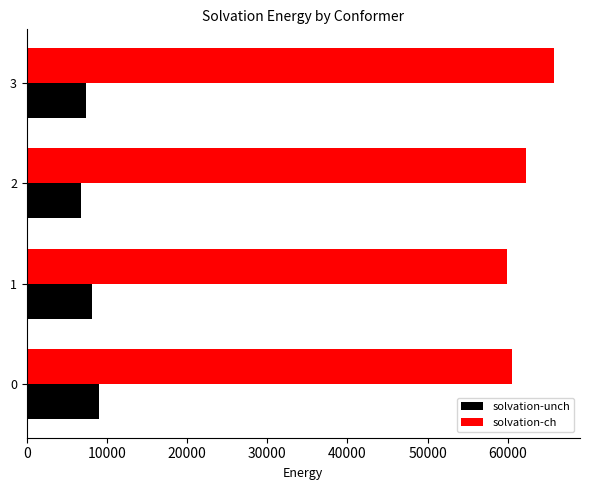

Where is solvation-unch nearest to the value 7909?

1